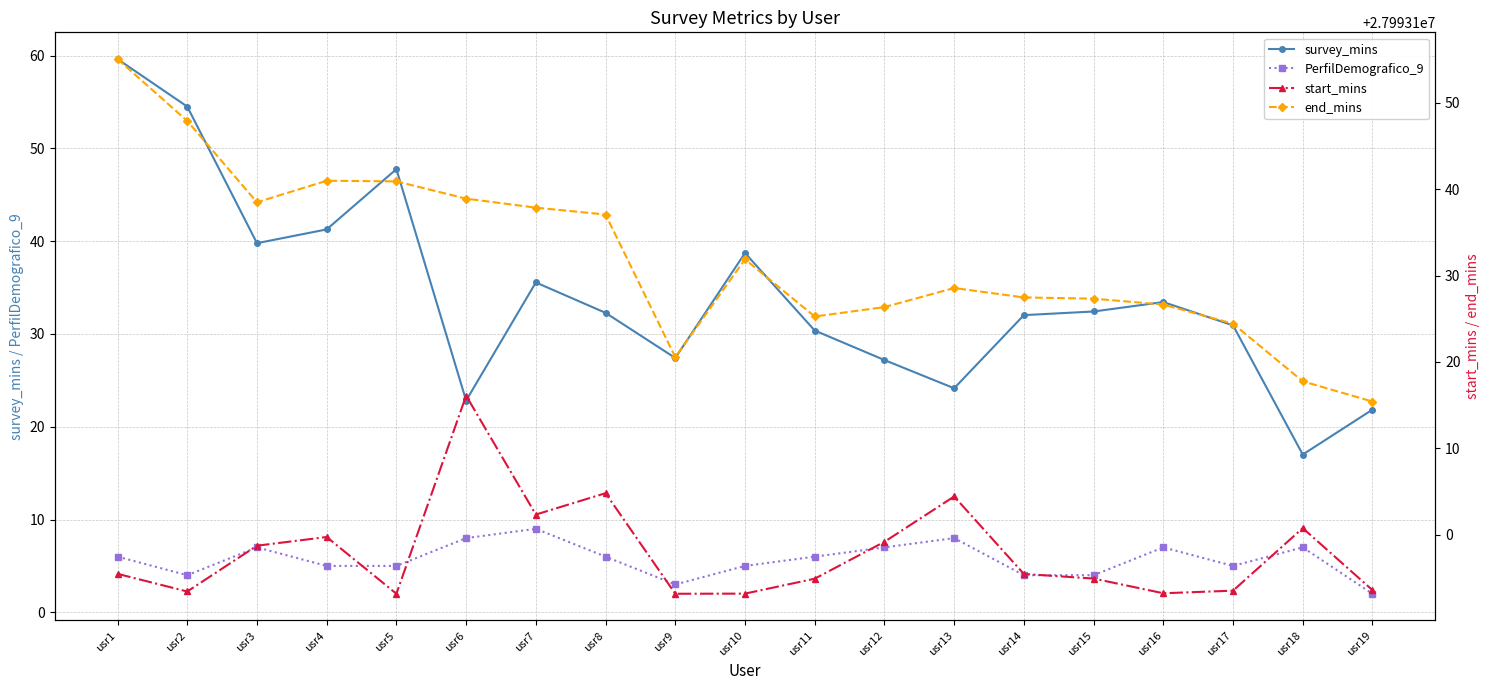

Which series has the largest total across all categories?

end_mins